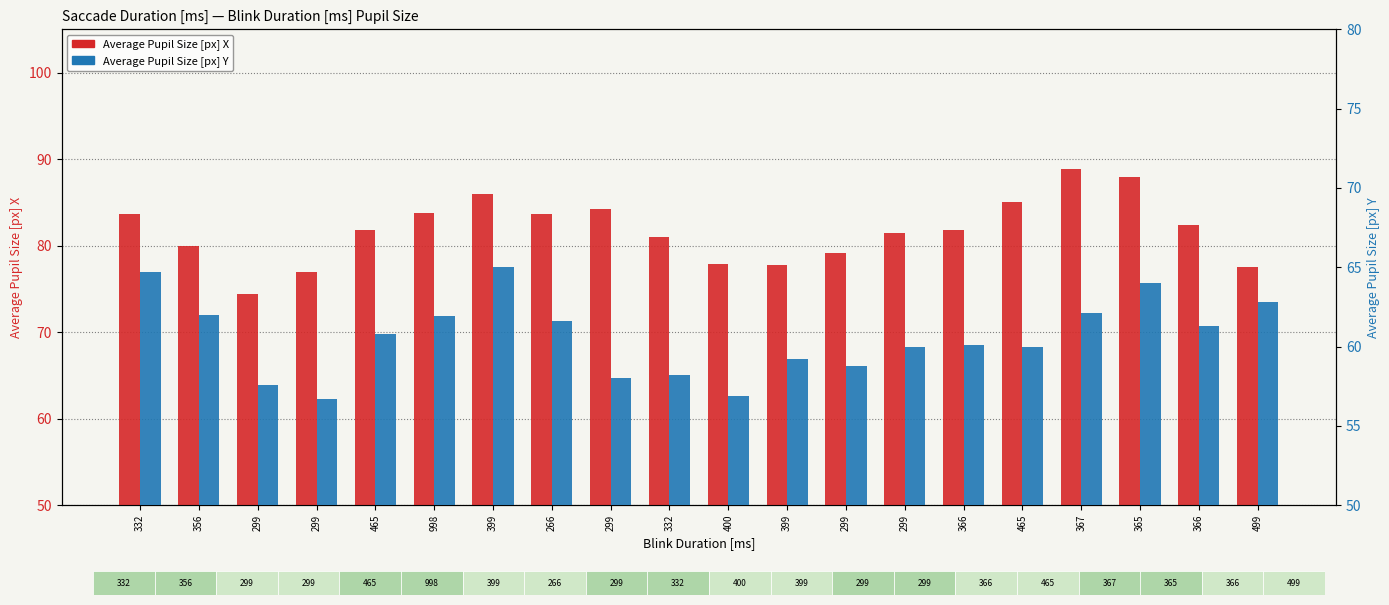

What is the difference between the highest and lowest values at 299?

16.8